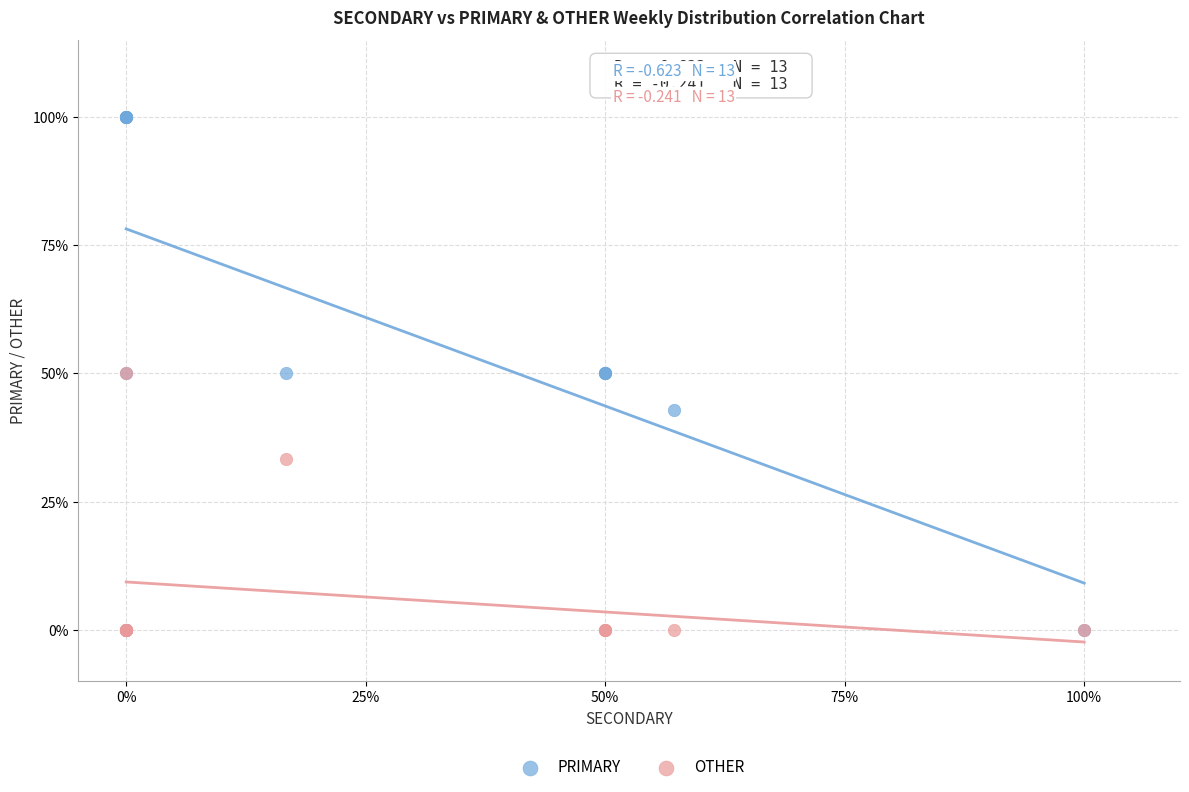

In the OTHER series, what Y value is closest to 25?

33.3